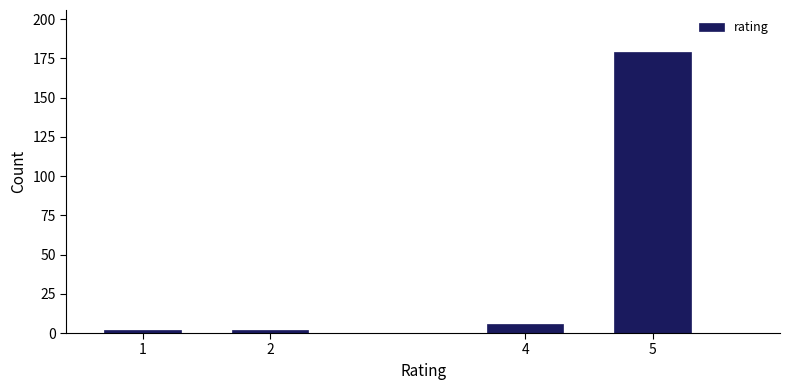

Reading left to right, what are all the values shown in this chart?

2	2	6	179